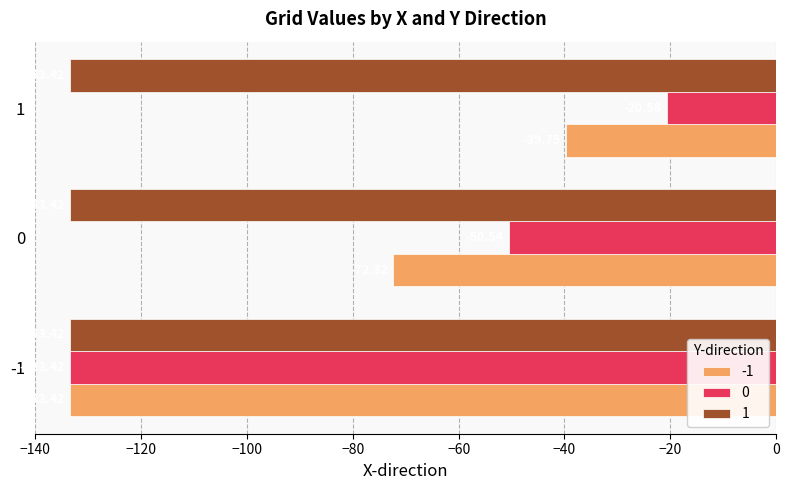

What is the total value across all series at -1?

-400.3